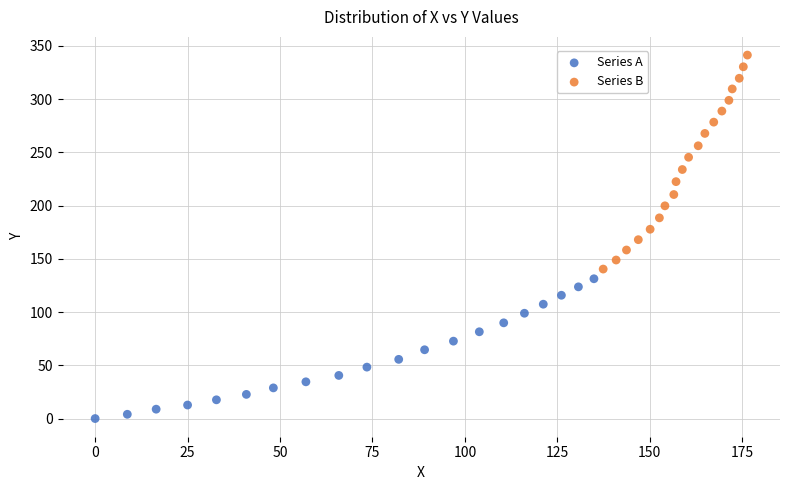

Which series has the widest spread of Y values?

Series B